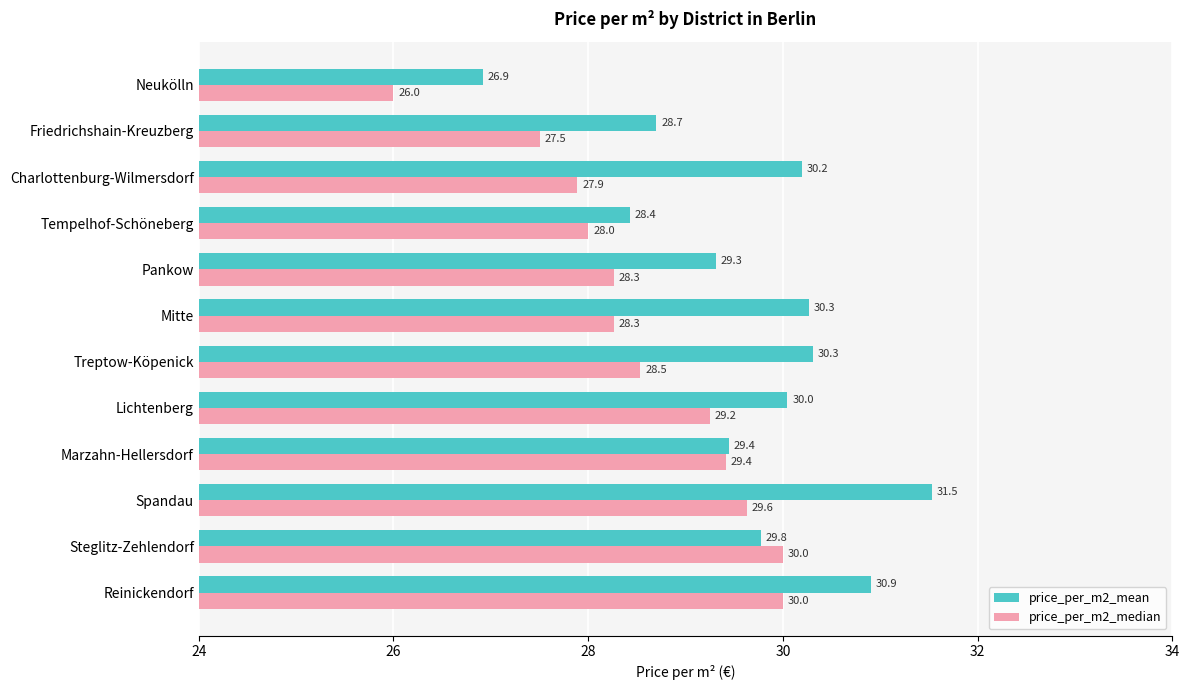

Rank the series by their maximum value, from highest to lowest.

price_per_m2_mean, price_per_m2_median